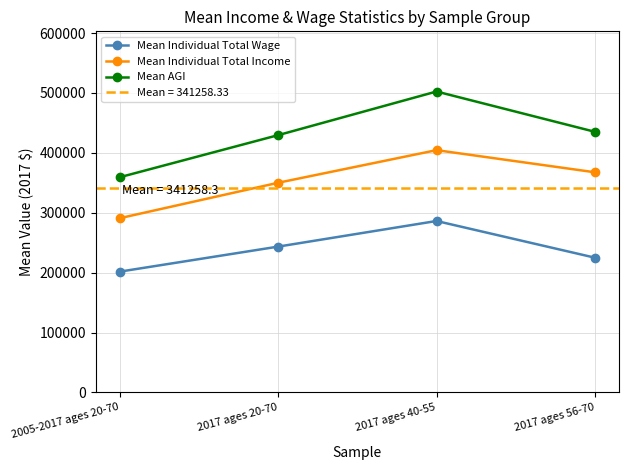

Which series changed the most between 2017 ages 40-55 and 2017 ages 56-70?

Mean AGI